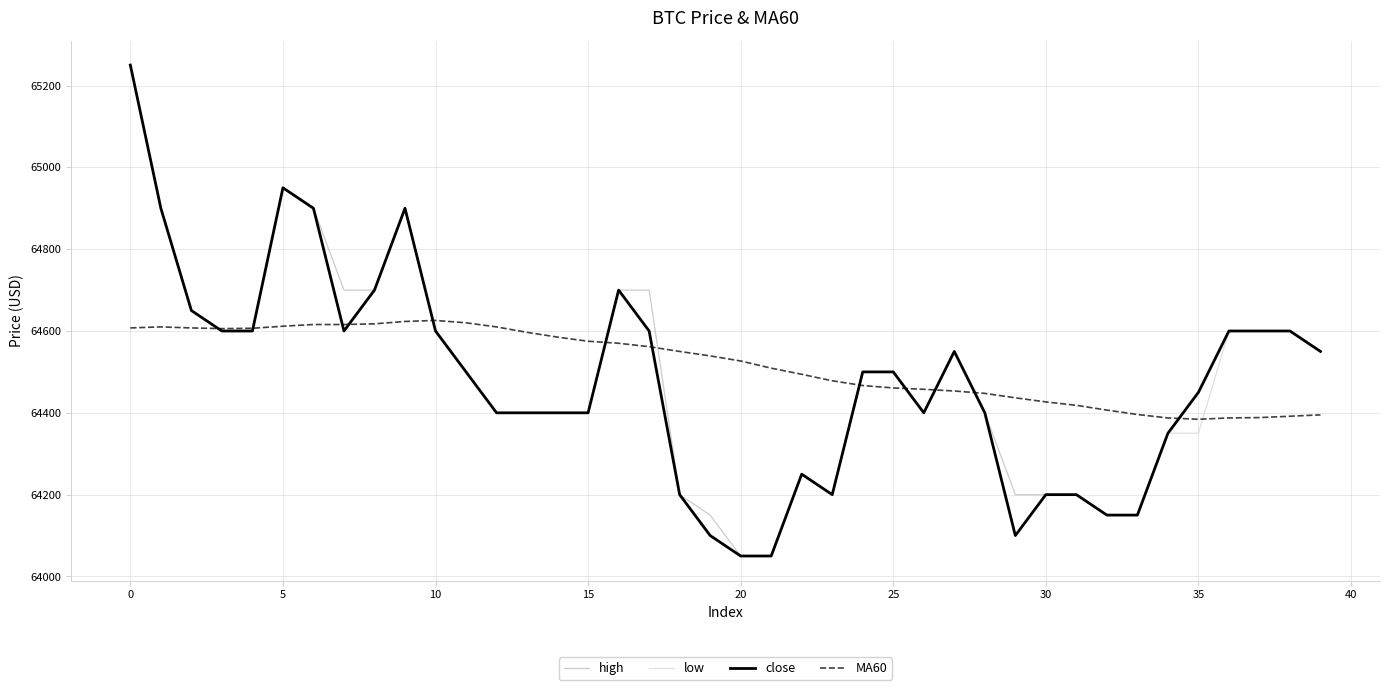

At how many categories does at least one series exceed 64188?

40